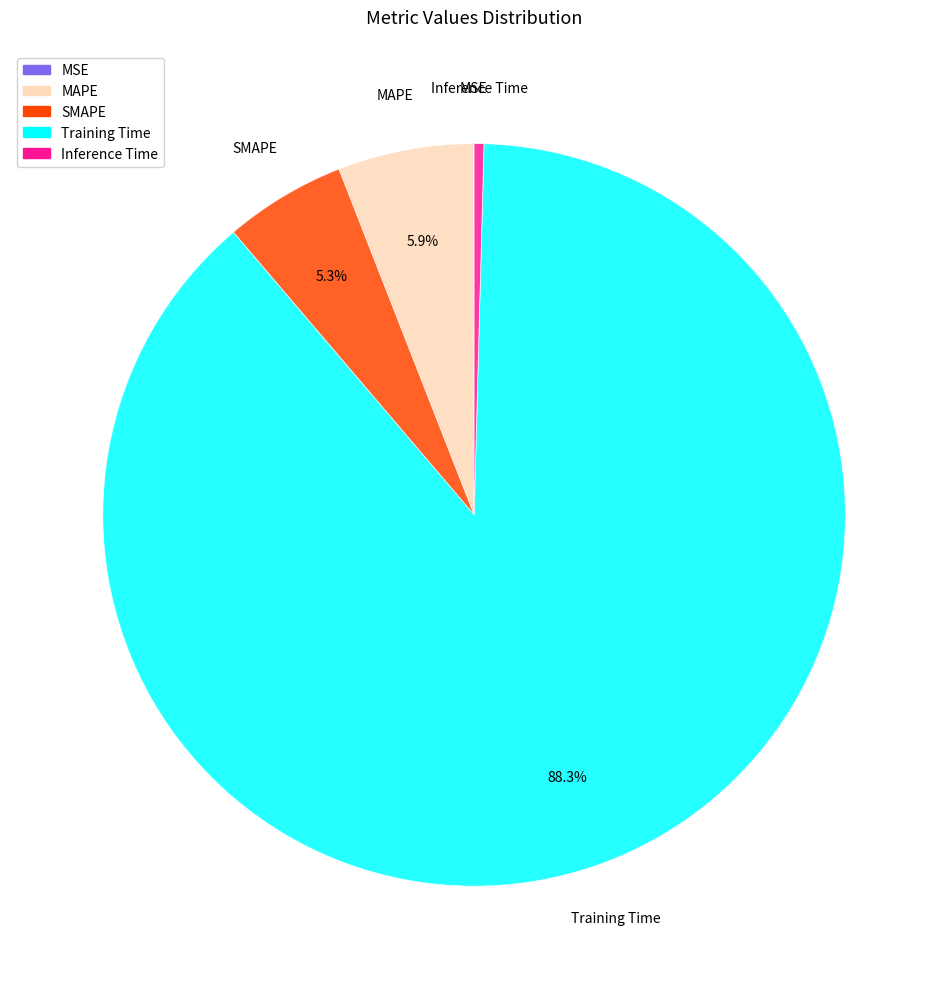

Does any single category account for the majority?

Yes